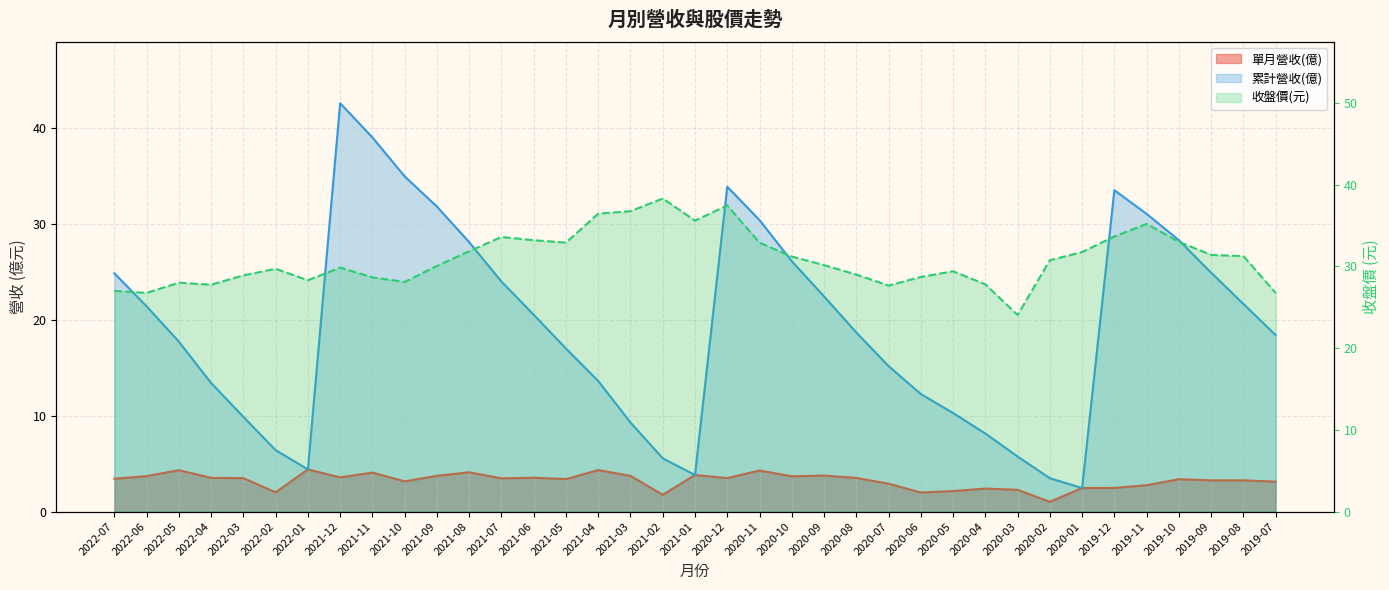

How many data points in 收盤價 are less than 30?

17